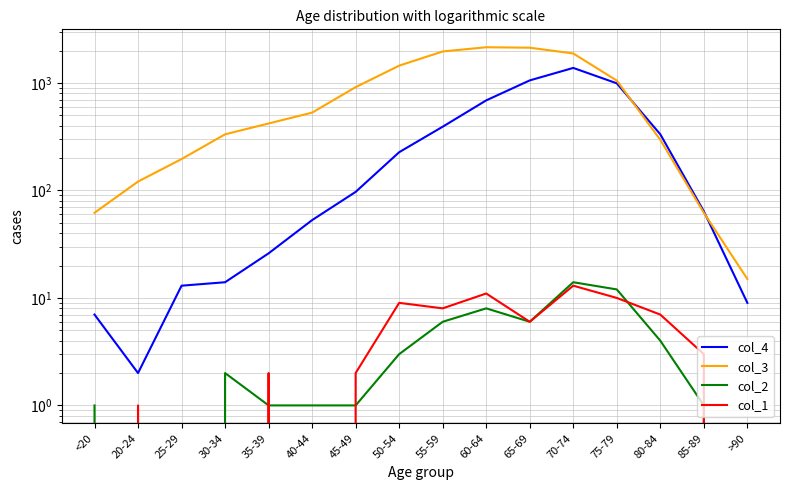

What is the label of the 7th point from the left?

45-49